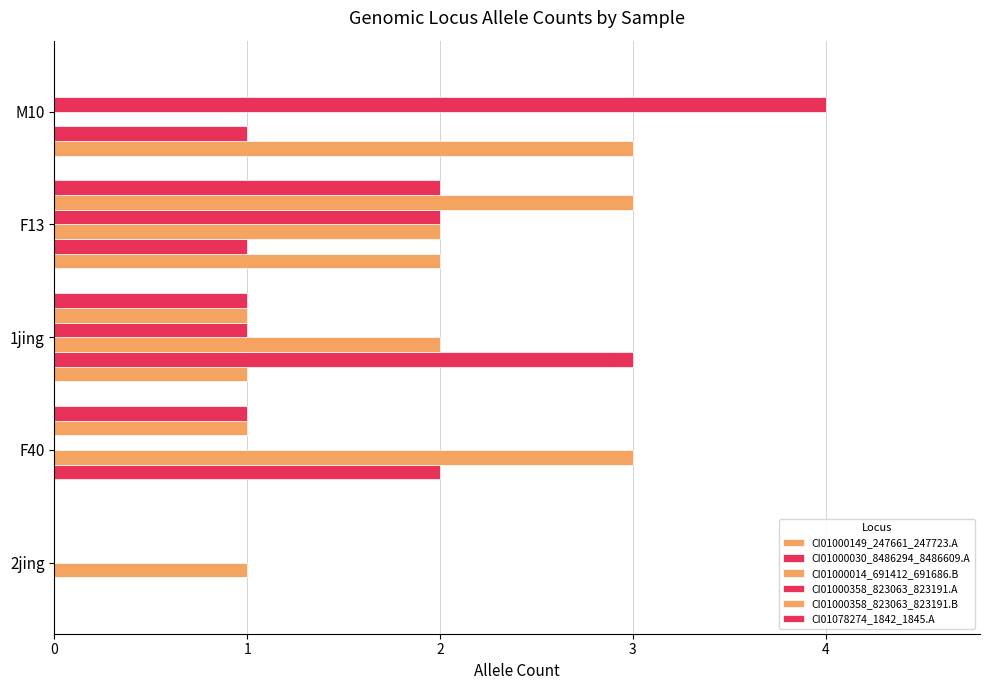

How many positive values does the CI01000014_691412_691686.B series have?

4